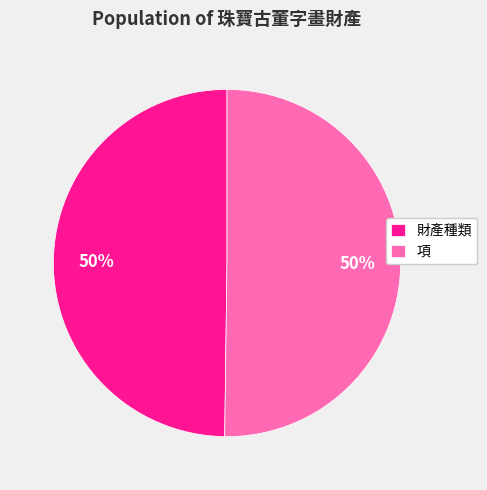

Approximately how many times larger is the value at 財產種類 compared to 項?

1.0